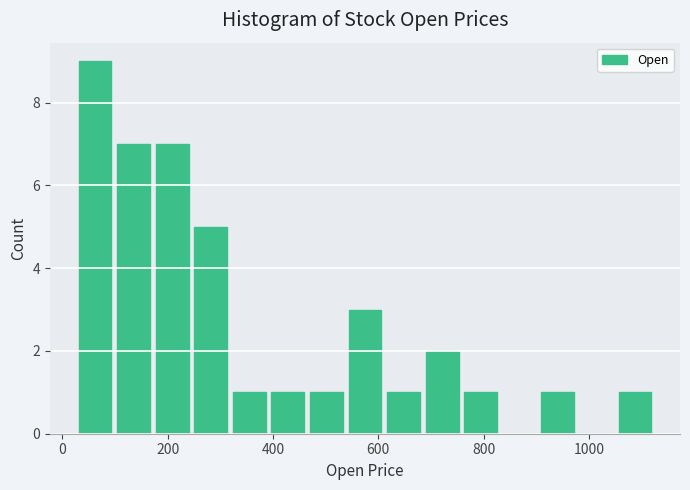

Read against the x-axis, roughly where is the centre of the tallest bar?

60